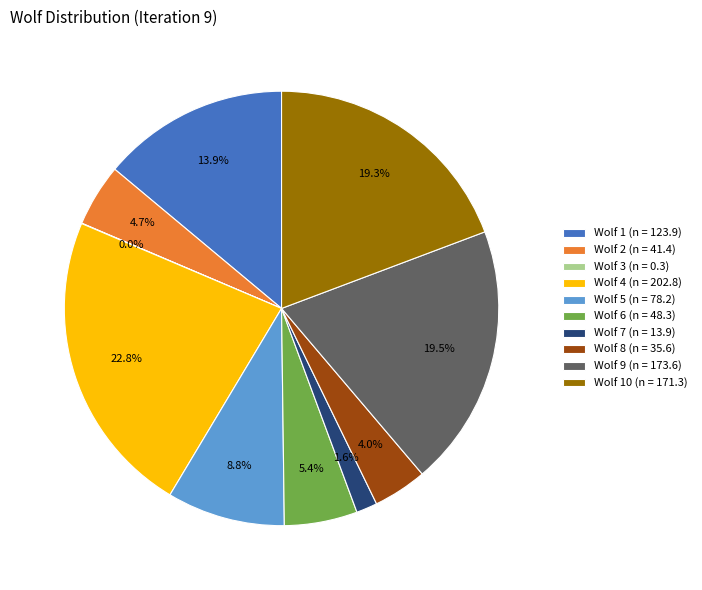

How much of the chart is everything except Wolf 5 (n = 78.2)?

91.2%